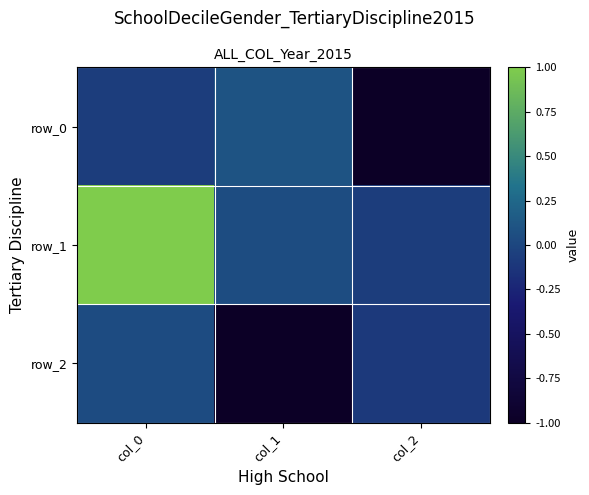

What is the approximate value of row_0 at col_0?

-0.1